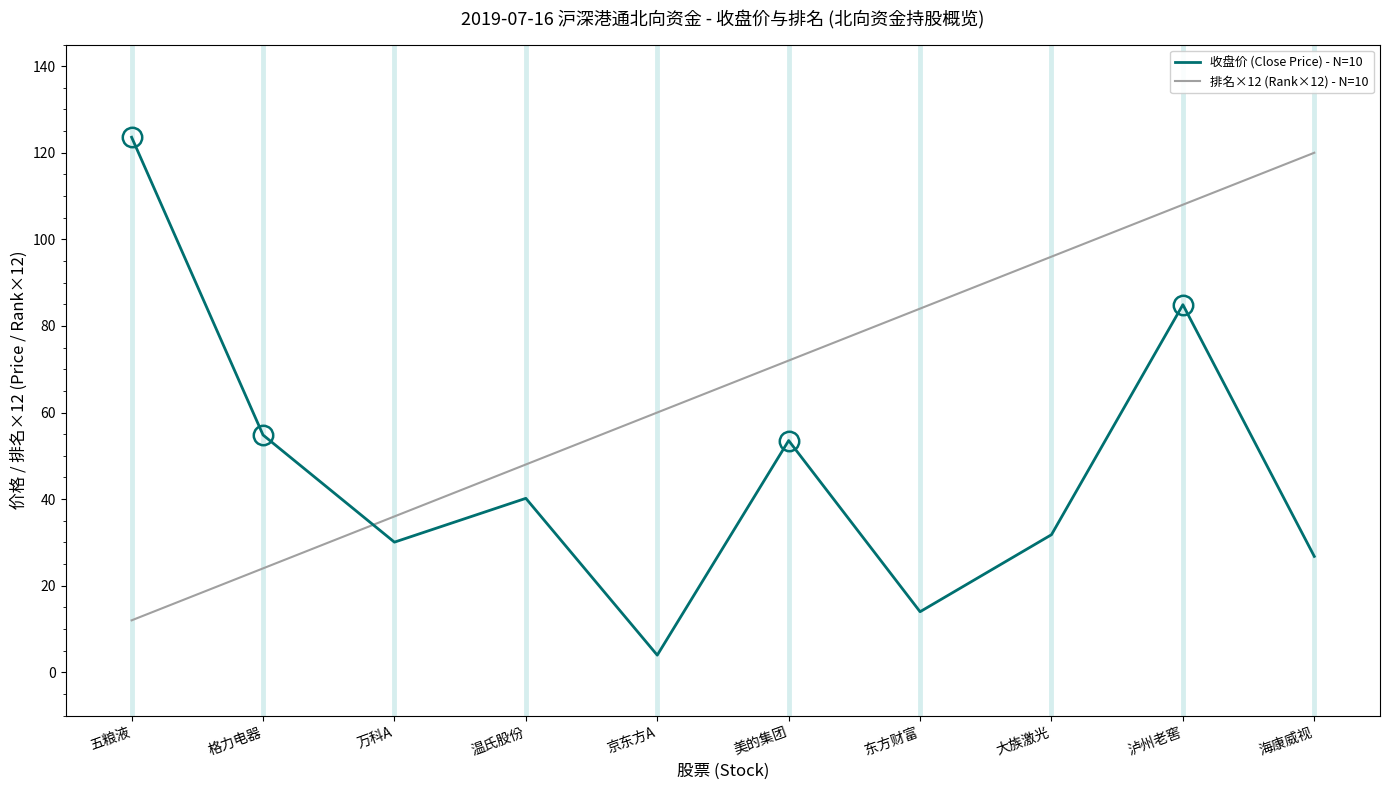

What are all the series names shown in the legend?

收盘价 (Close Price) - N=10, 排名×12 (Rank×12) - N=10